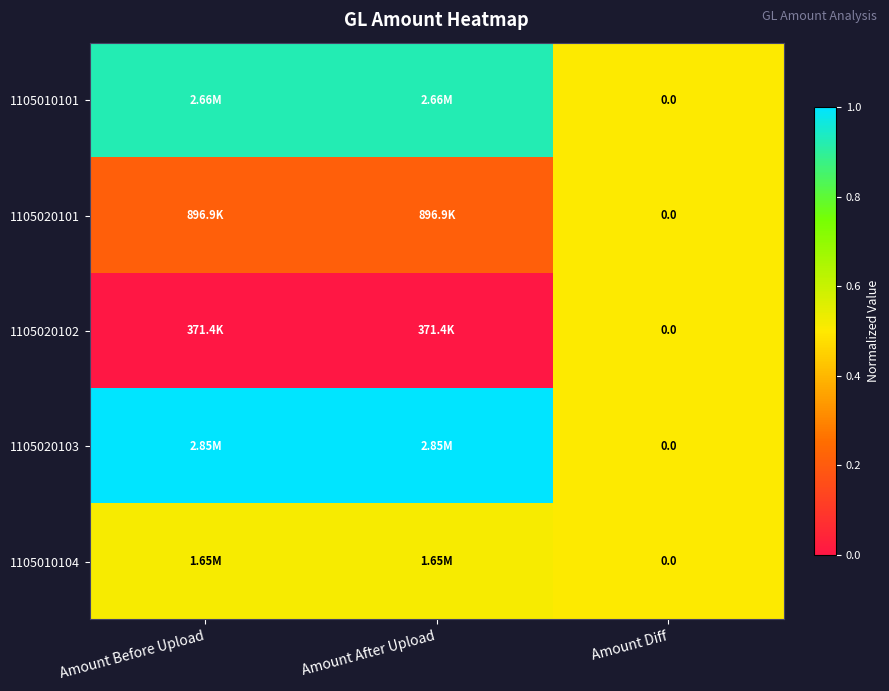

The value of 1105020101 at Amount After Upload is 0.1. True or false?

False